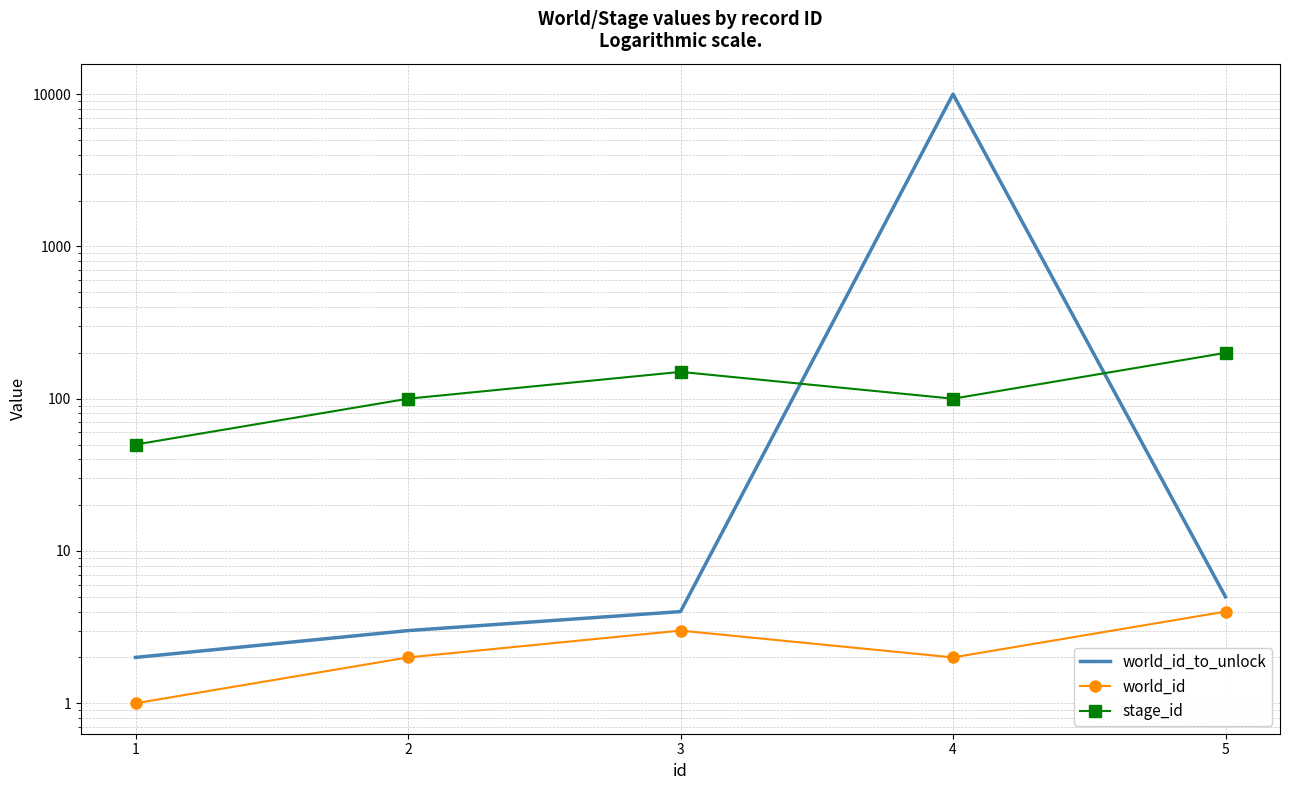

True or false: stage_id and world_id intersect in this chart.

False